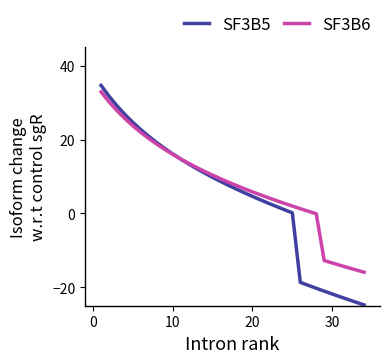

Rank the series by their average value, from highest to lowest.

SF3B6, SF3B5